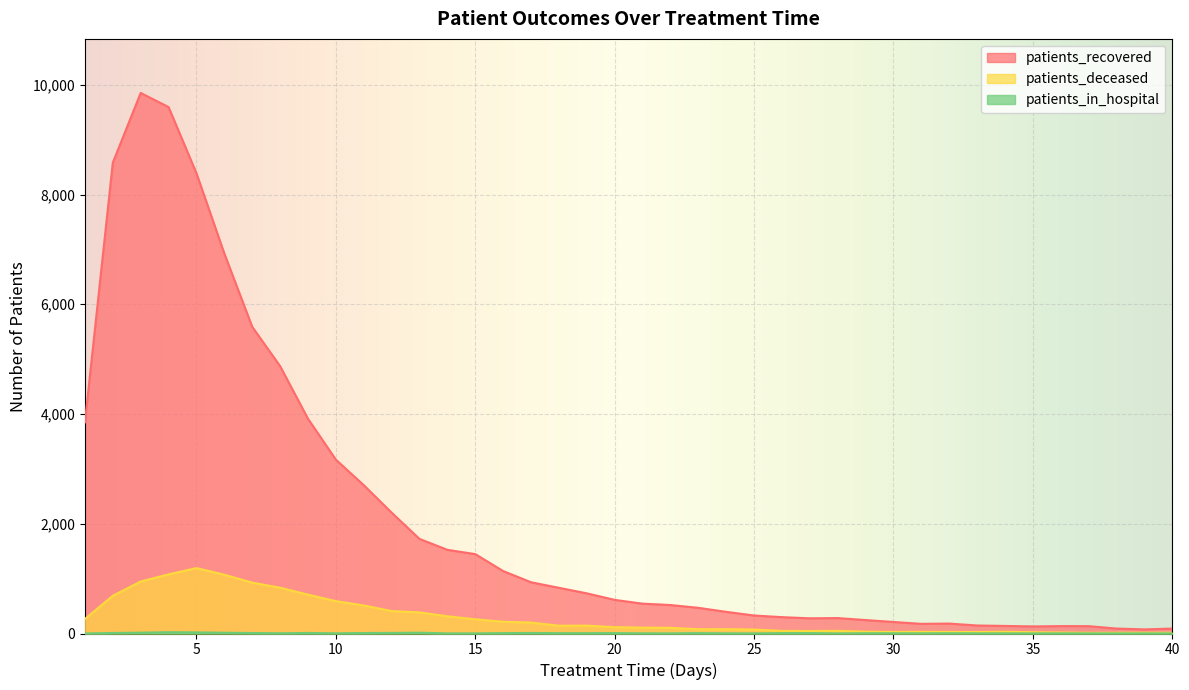

True or false: patients_recovered and patients_in_hospital intersect in this chart.

False